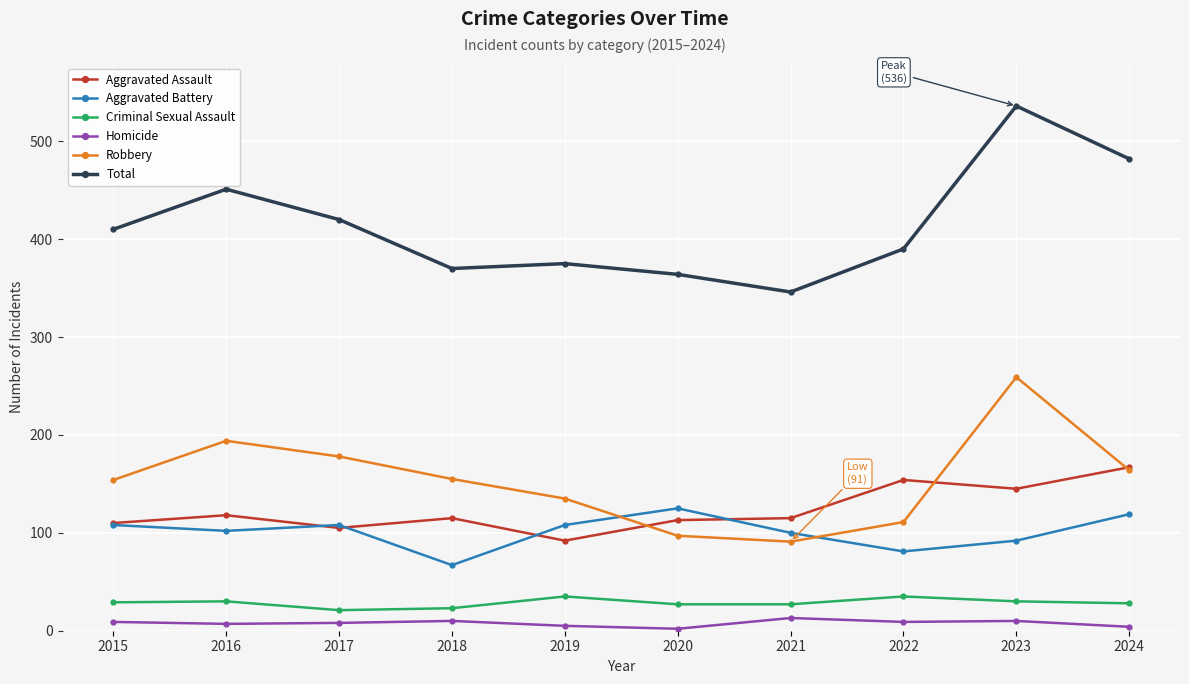

Between 2020 and 2021, which series saw the biggest shift?

Aggravated Battery